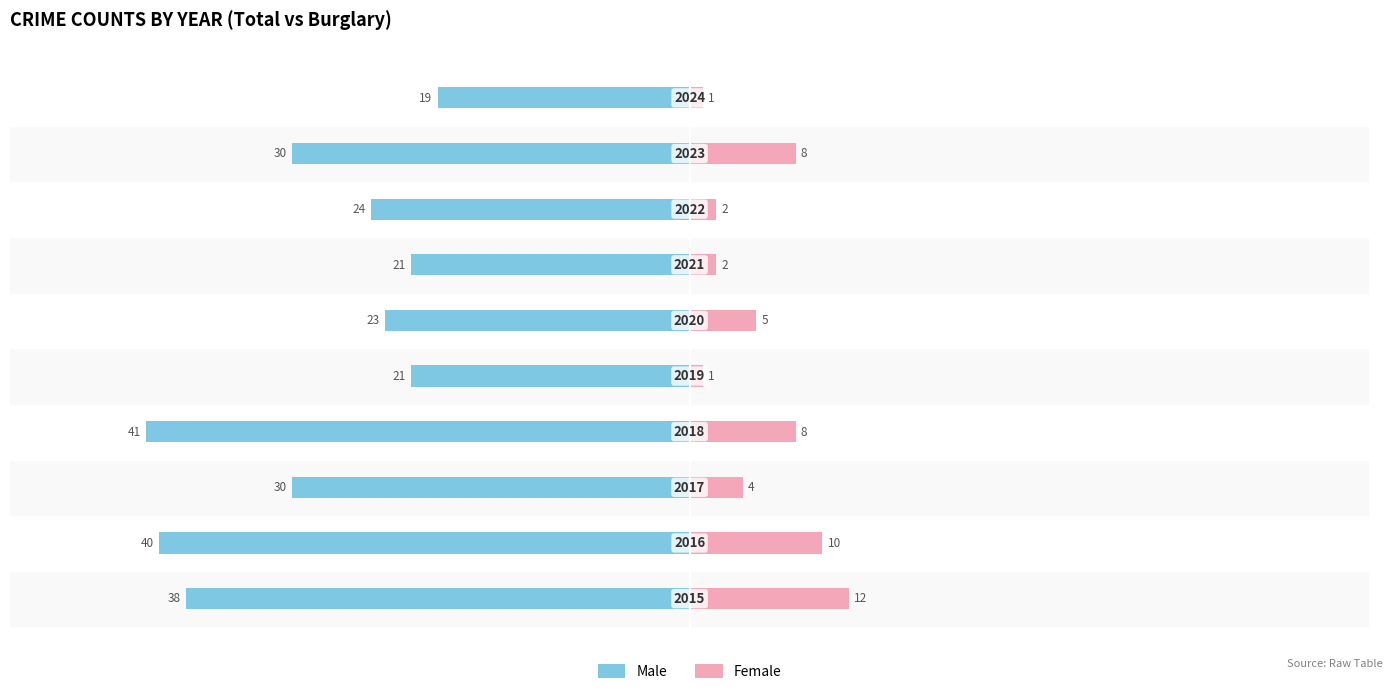

What is the difference between the Male values at 5 and 0?

15